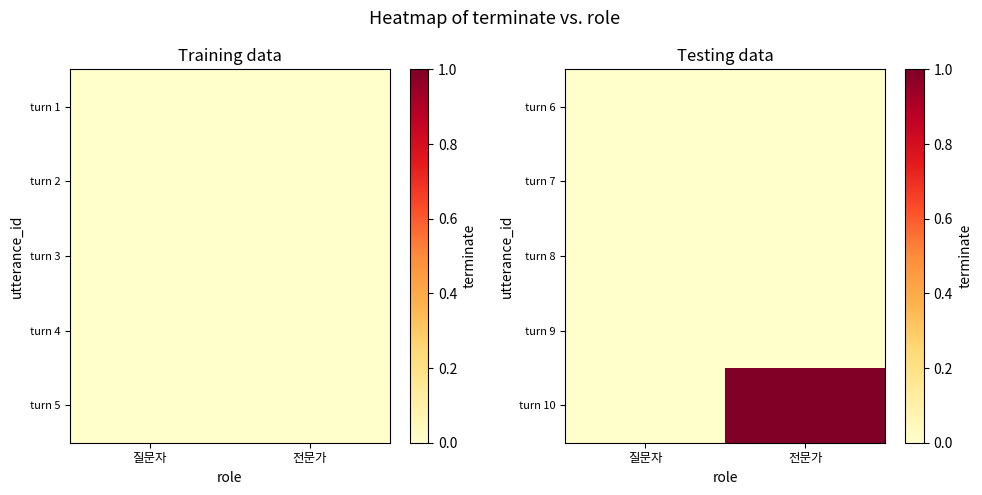

At which category is the sum across all series the highest?

전문가